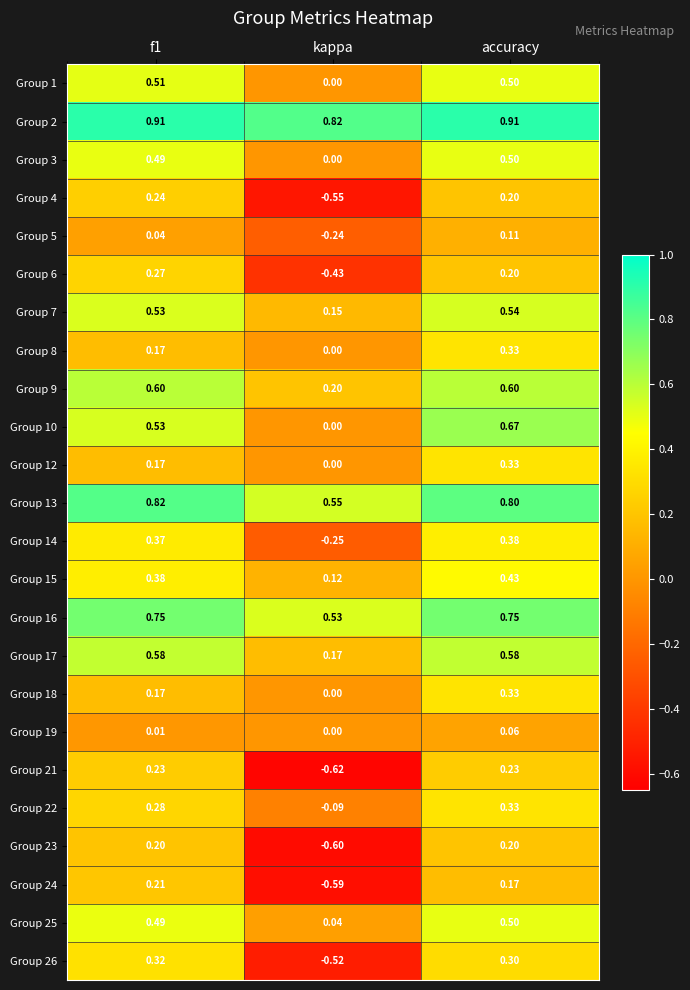

At which label does Group 15 reach its minimum?

kappa